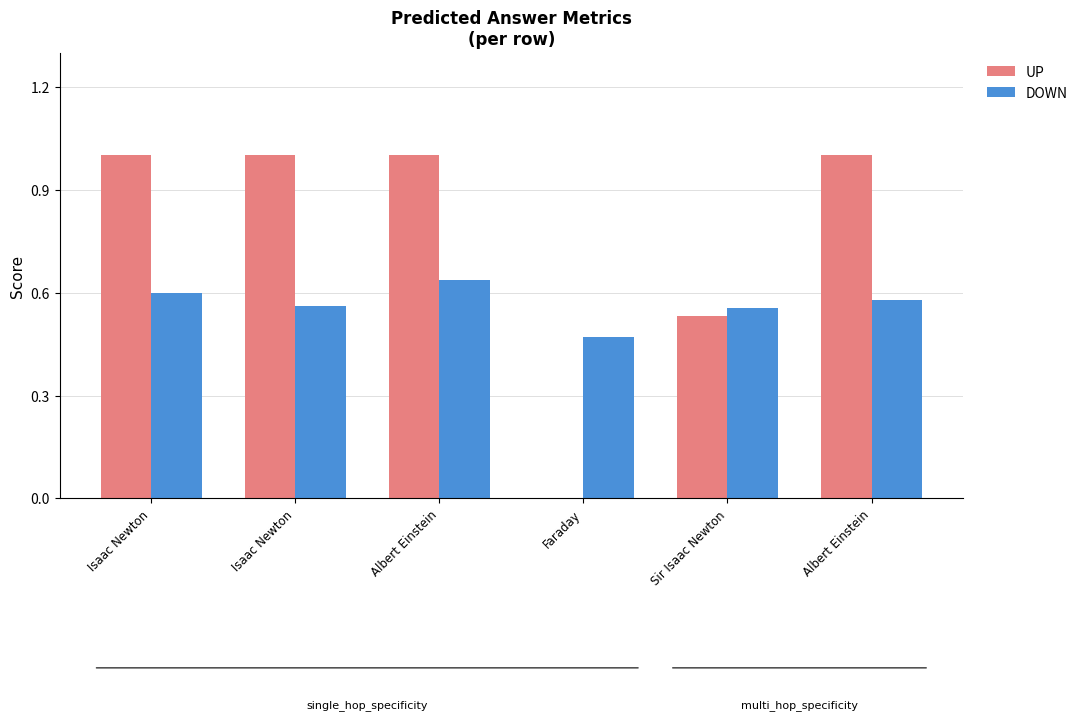

The value of UP at Albert Einstein is 1.7. True or false?

False